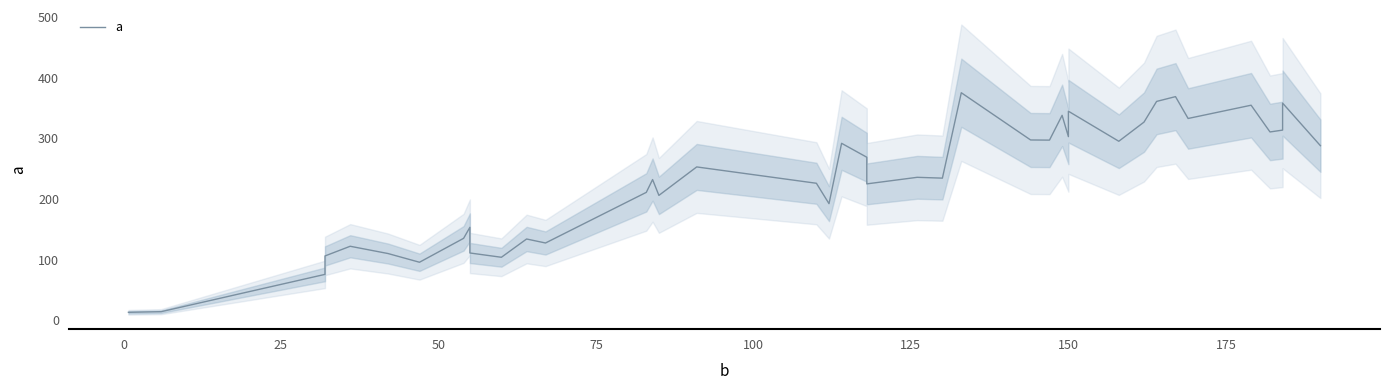

True or false: the data shows 553.4 at 36.

False